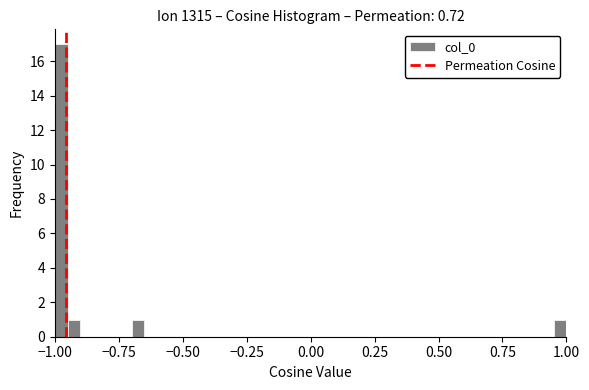

Around what value on the x-axis is the tallest bar? Give the approximate position of its centre, as read against the axis.

-0.95